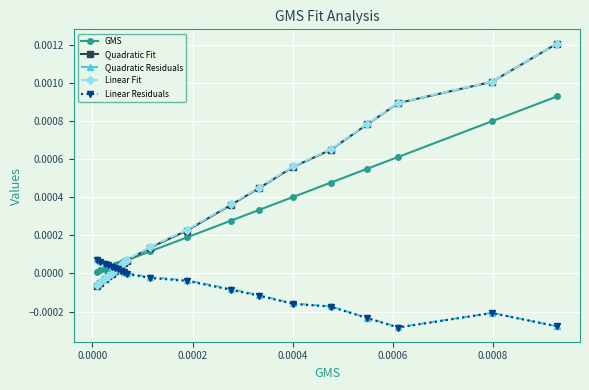

Which series has the largest range (max minus min)?

Quadratic Fit